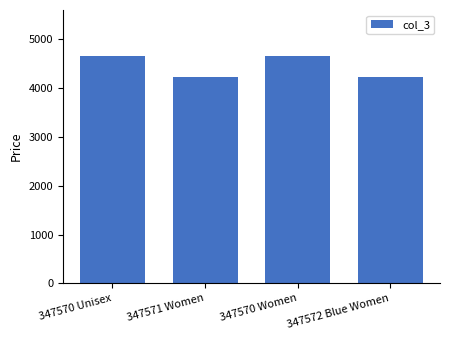

Reading left to right, extract all data points from this chart.

347570 Unisex=4660	347571 Women=4220	347570 Women=4660	347572 Blue Women=4220